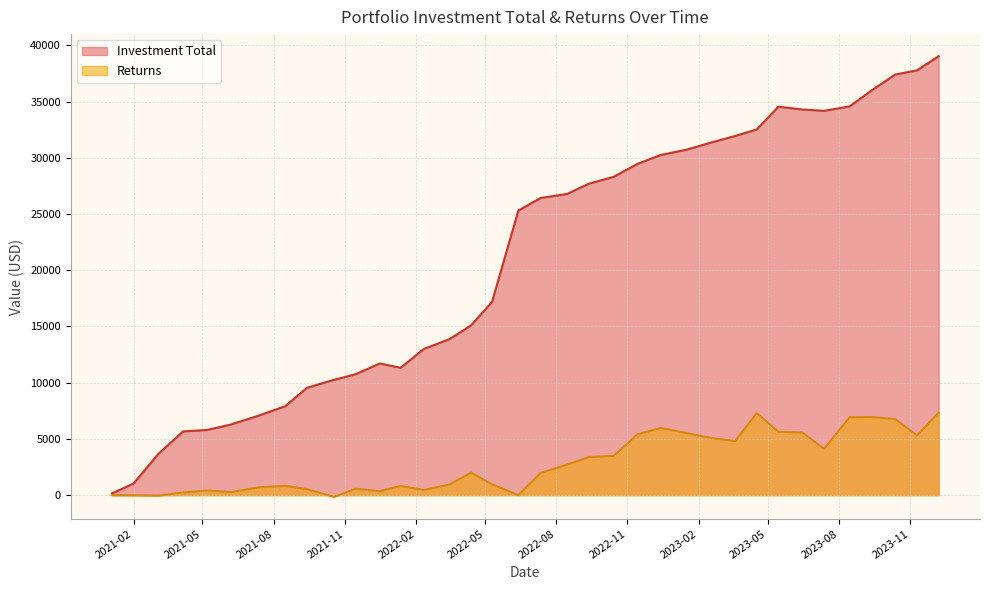

Does the chart display data point markers on the line(s)?

No